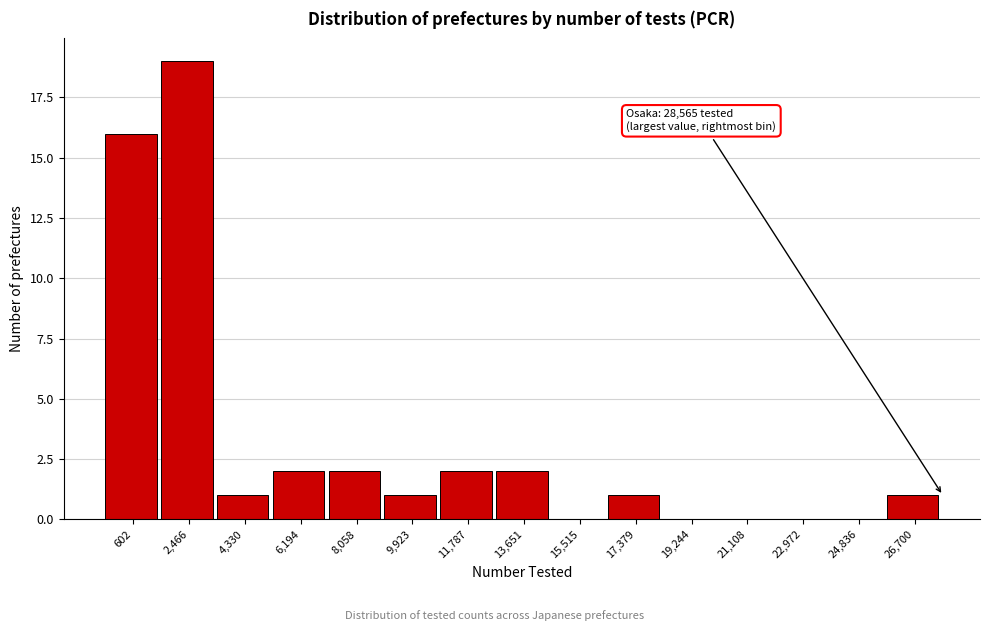

Reading right to left, extract all data points from this chart.

26,700=1	24,836=0	22,972=0	21,108=0	19,244=0	17,379=1	15,515=0	13,651=2	11,787=2	9,923=1	8,058=2	6,194=2	4,330=1	2,466=19	602=16